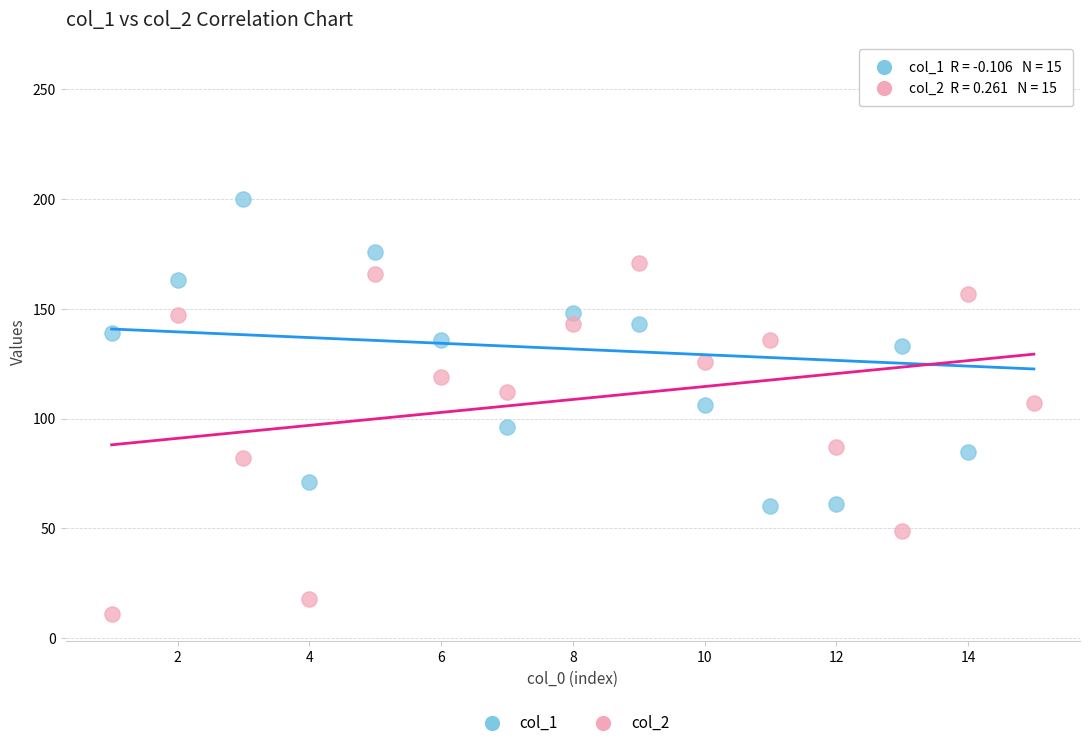

Which series contains the lowest Y value?

col_2